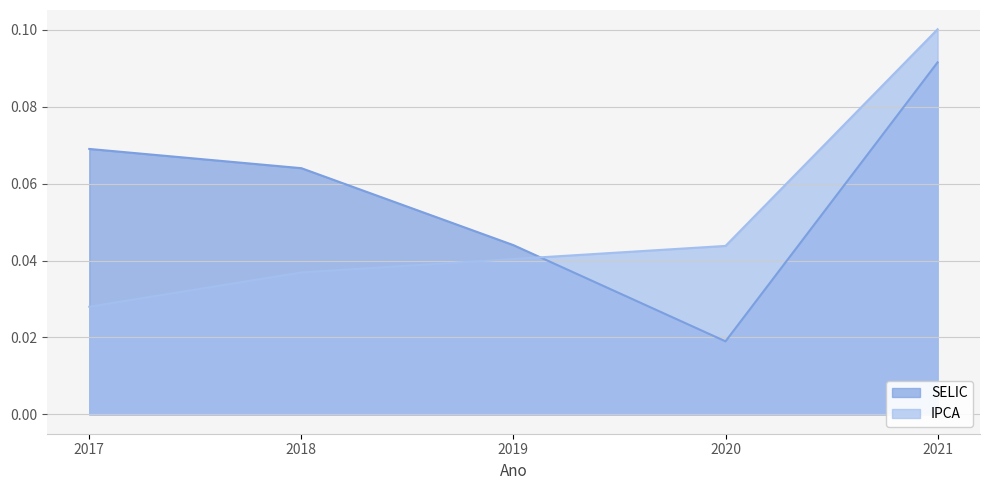

At which label does SELIC reach its peak?

2021